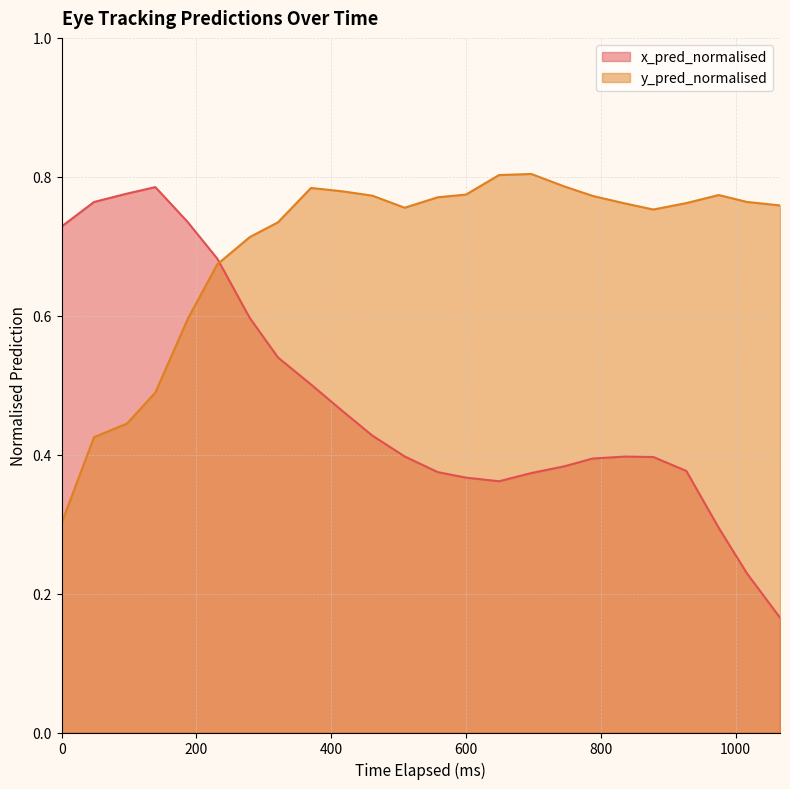

How many times do y_pred_normalised and x_pred_normalised cross each other?

1